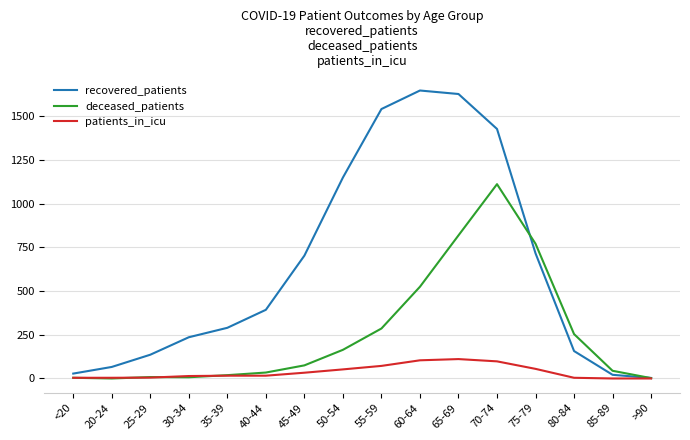

Is this an area chart (filled region under the line)?

No